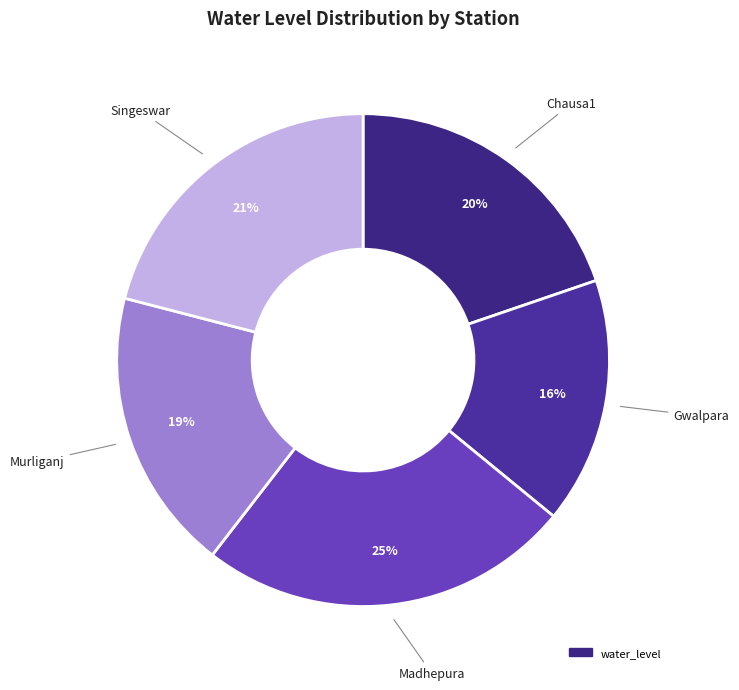

How many slices are in this pie chart?

5